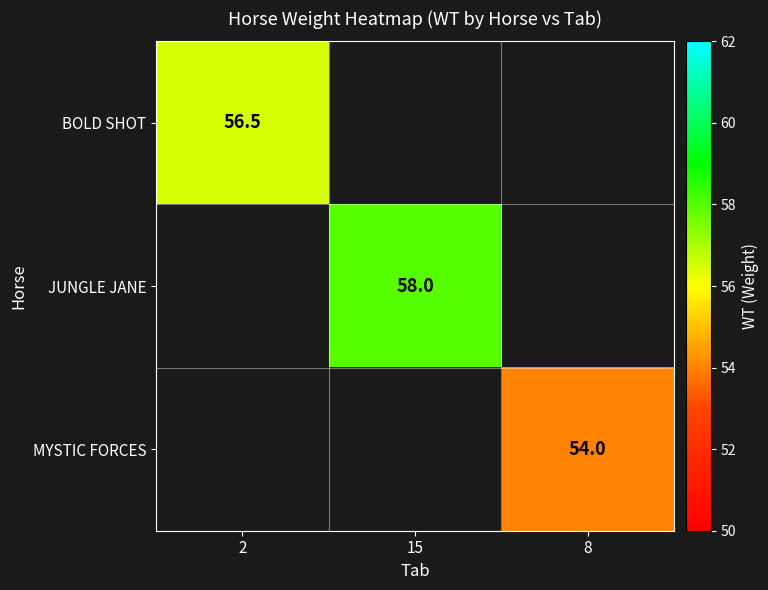

True or false: JUNGLE JANE has a value of 58.0 at 15.

True